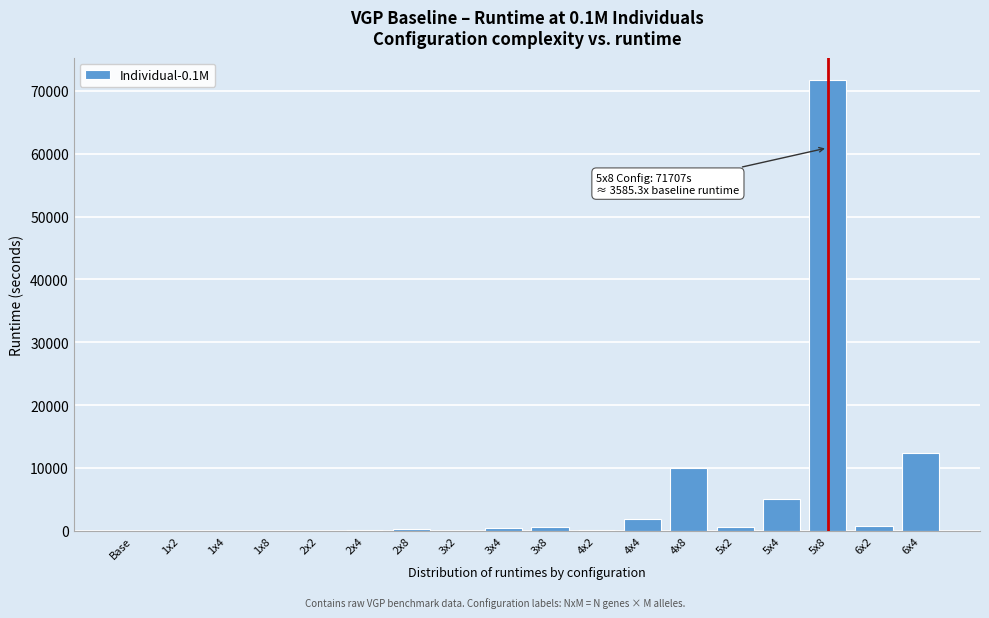

What is the change in value from 5x4 to 6x4?

+7272